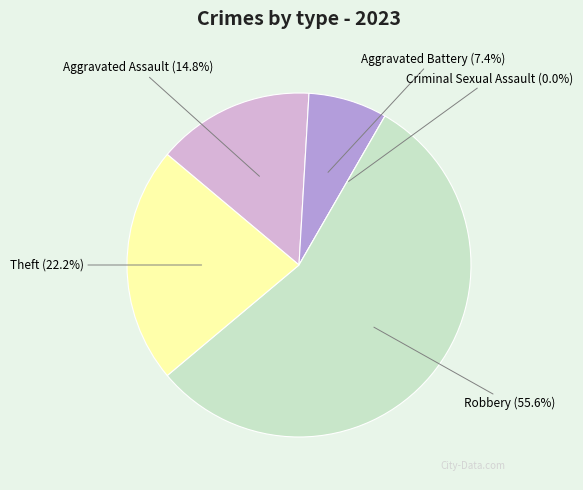

Rank the categories by value from highest to lowest.

Robbery, Theft, Aggravated Assault, Aggravated Battery, Criminal Sexual Assault